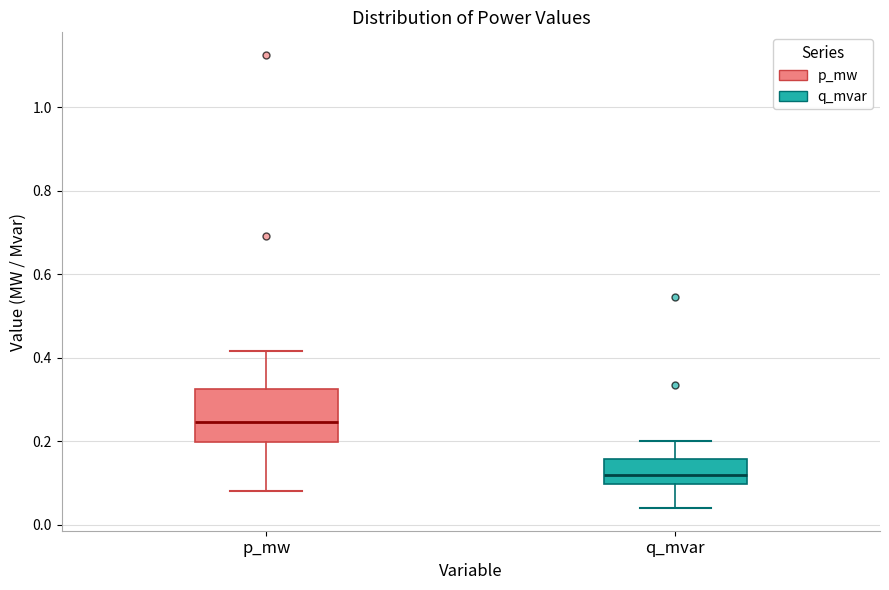

Reading left to right, read every box against the y-axis: the position of its median line, the range the box covers, and the ends of its whiskers. The values are not printed on the chart, so give them approximately, as read against the axis.

p_mw: median 0.24, box 0.20 to 0.32, whiskers 0.08 to 0.42
q_mvar: median 0.12, box 0.10 to 0.16, whiskers 0.04 to 0.20